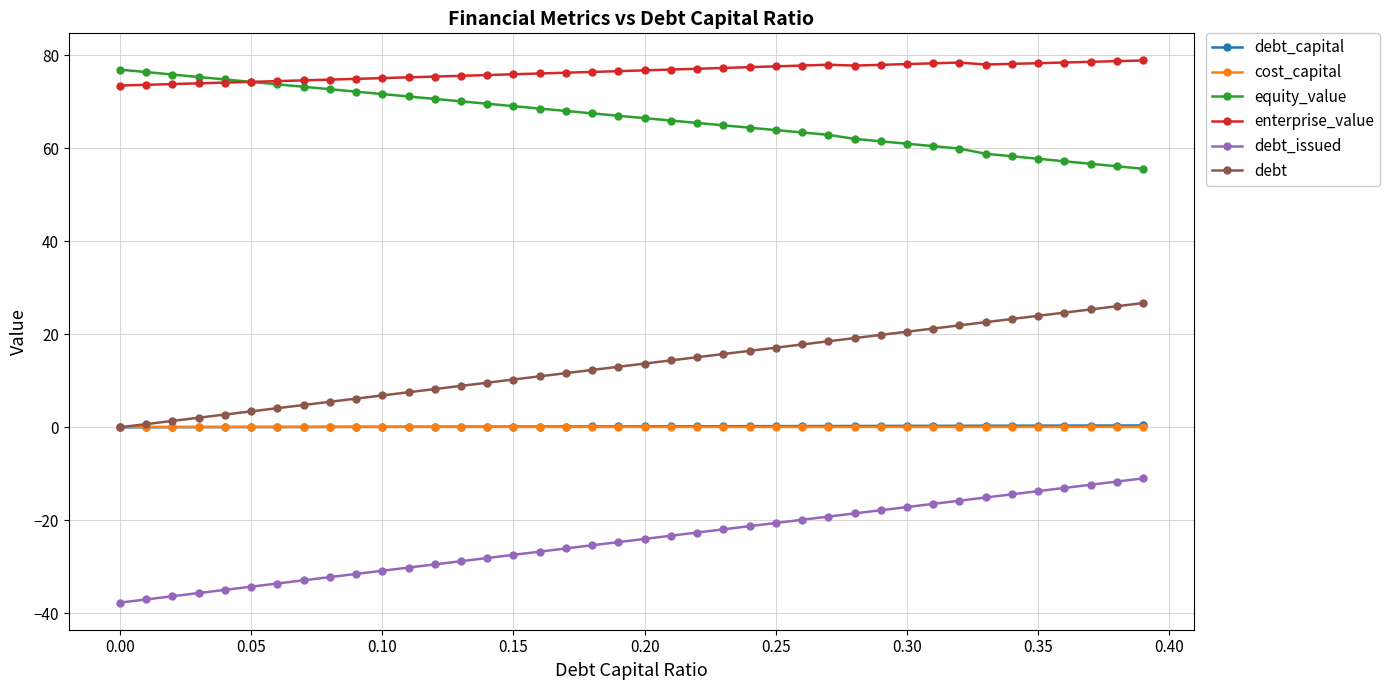

What are all the series names shown in the legend?

debt_capital, cost_capital, equity_value, enterprise_value, debt_issued, debt